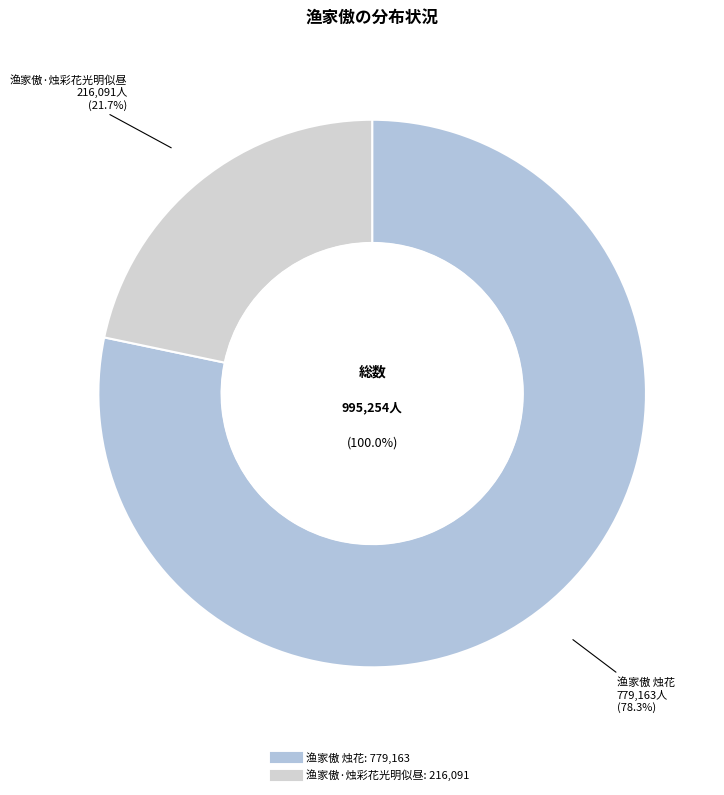

To the nearest percent, what portion does 渔家傲·烛彩花光明似昼 represent?

22%